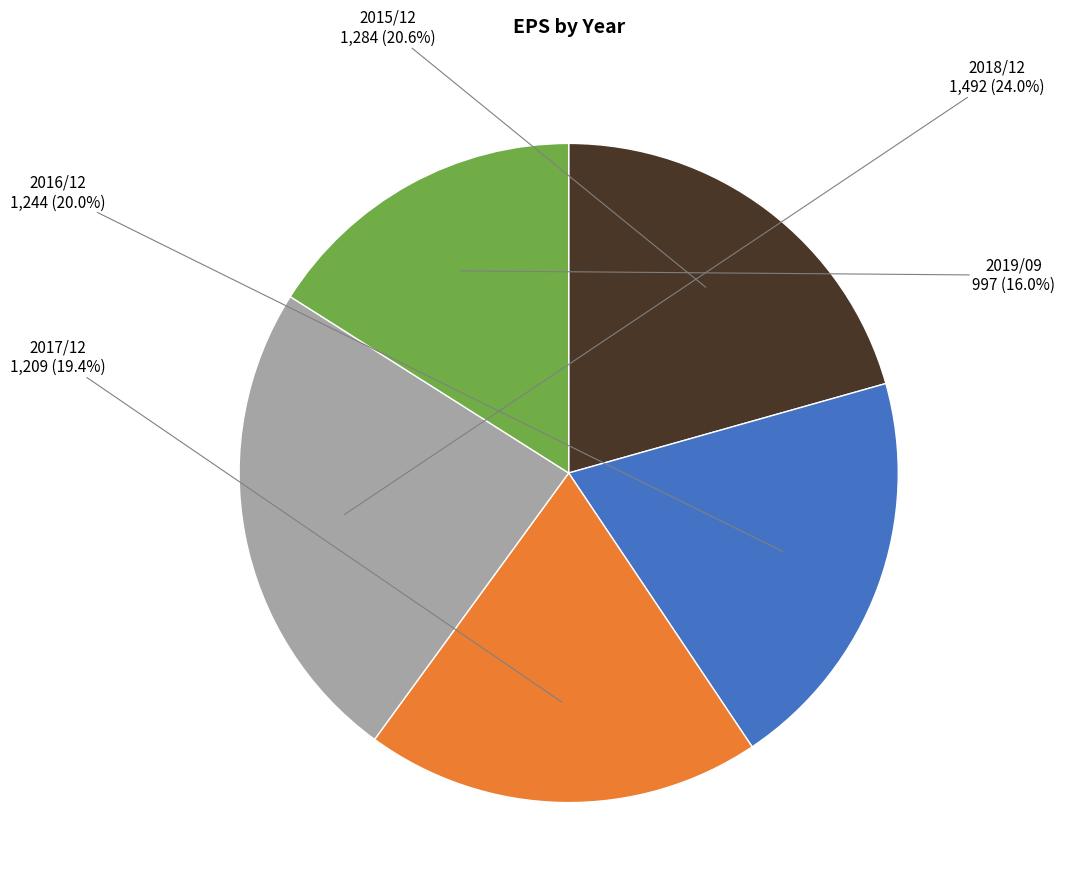

To the nearest percent, what portion does 2016/12 represent?

20%